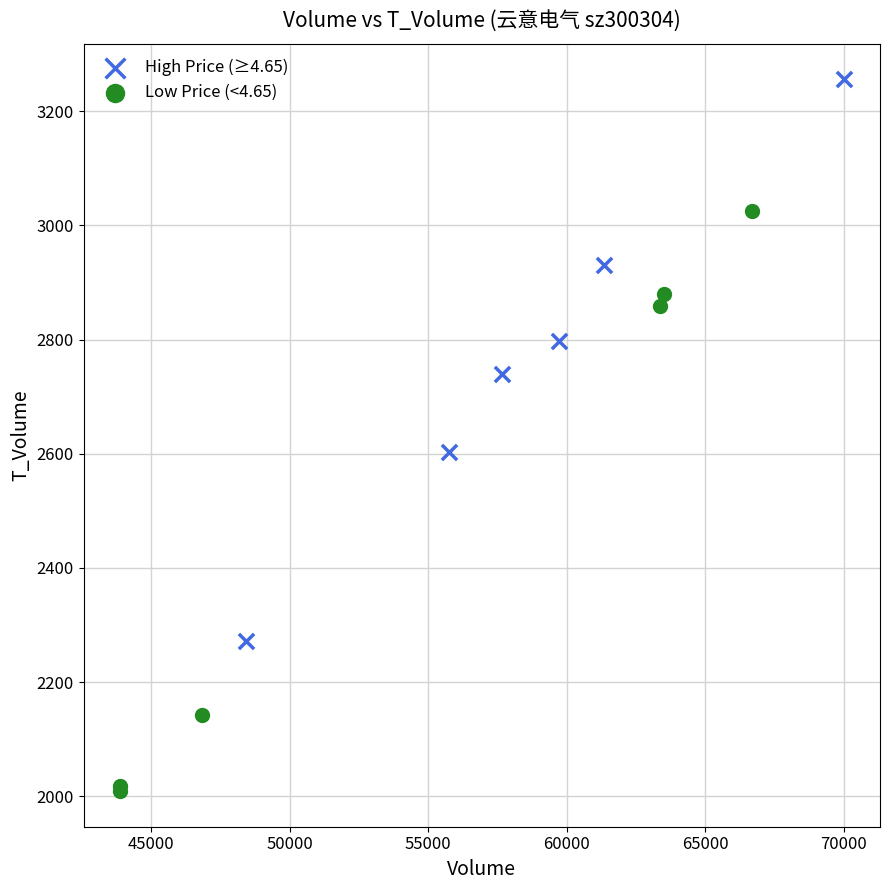

Which series contains the highest Y value?

High Price (≥4.65)